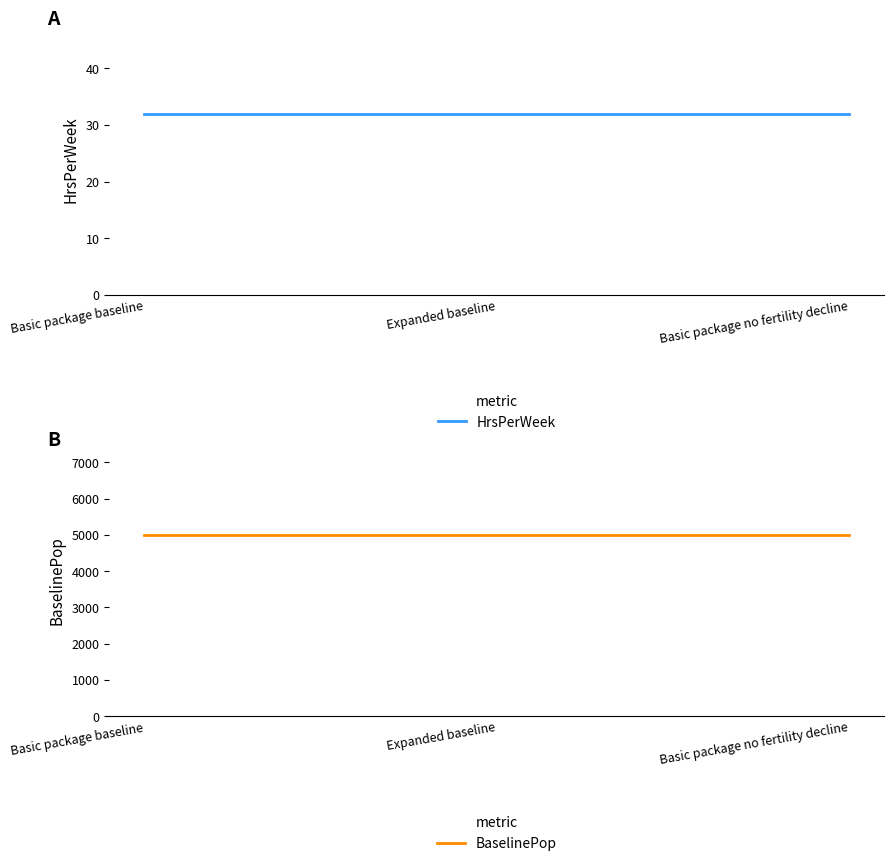

Reading left to right, what are all the values shown in this chart?

HrsPerWeek: 32	32	32
BaselinePop: 5000	5000	5000